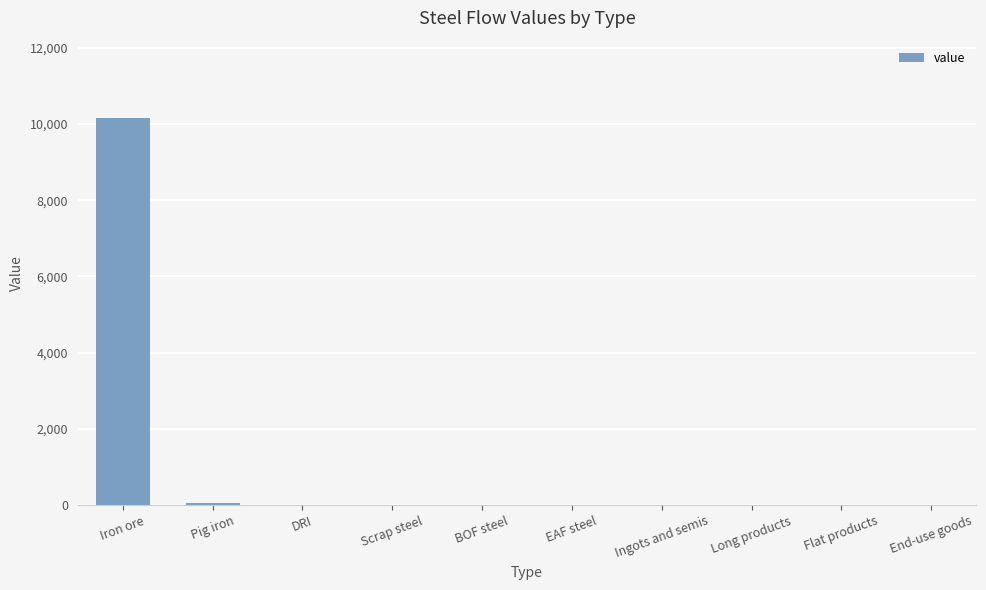

Reading left to right, transcribe all the data shown in this chart.

Iron ore=10154.7	Pig iron=64.0	DRI=0.0	Scrap steel=0.0	BOF steel=0.0	EAF steel=0.0	Ingots and semis=0.0	Long products=0.0	Flat products=0.0	End-use goods=0.0